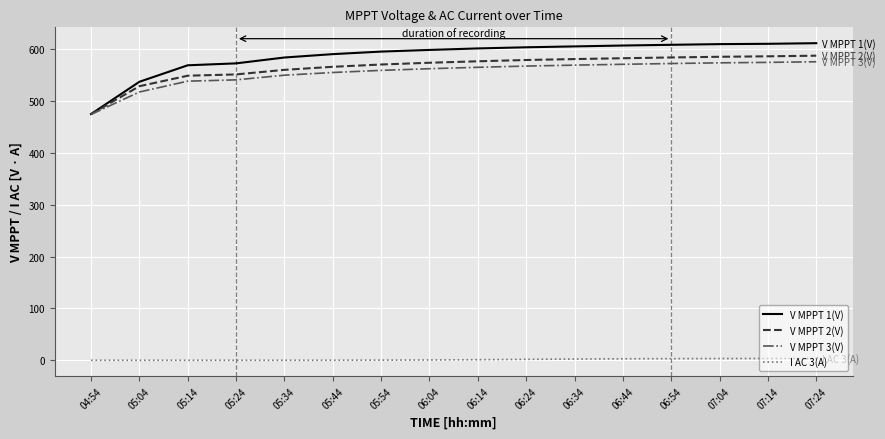

True or false: I AC 3(A) and V MPPT 3(V) intersect in this chart.

False